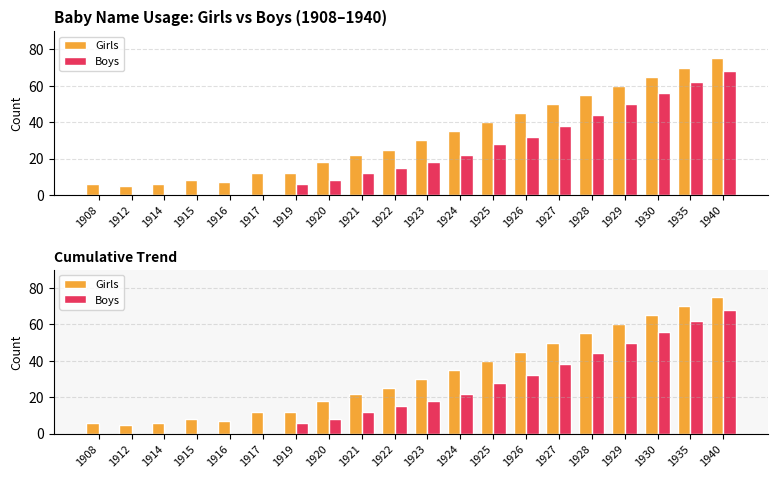

How many bars are there in total?

40